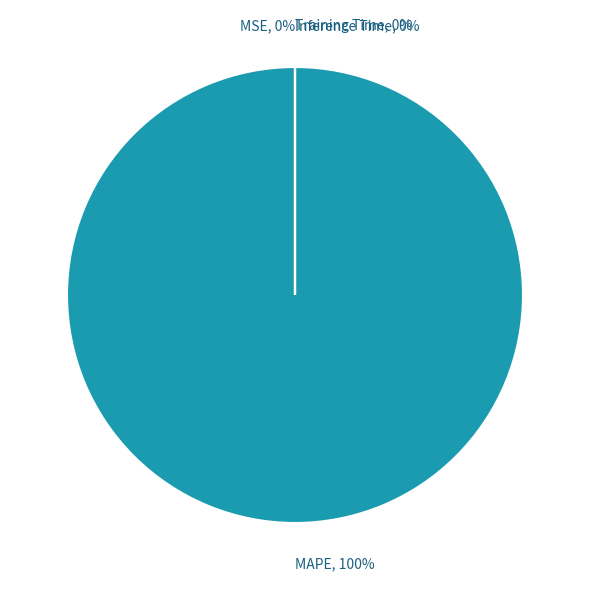

What percentage is the MAPE slice, to the nearest percent?

100%